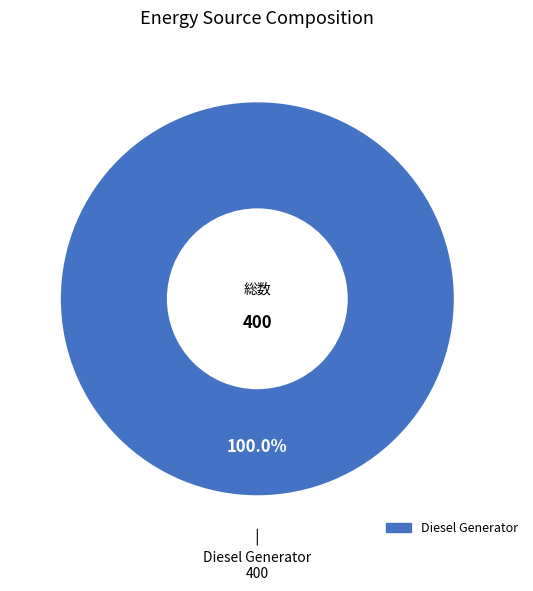

How many segments does this pie chart have?

1